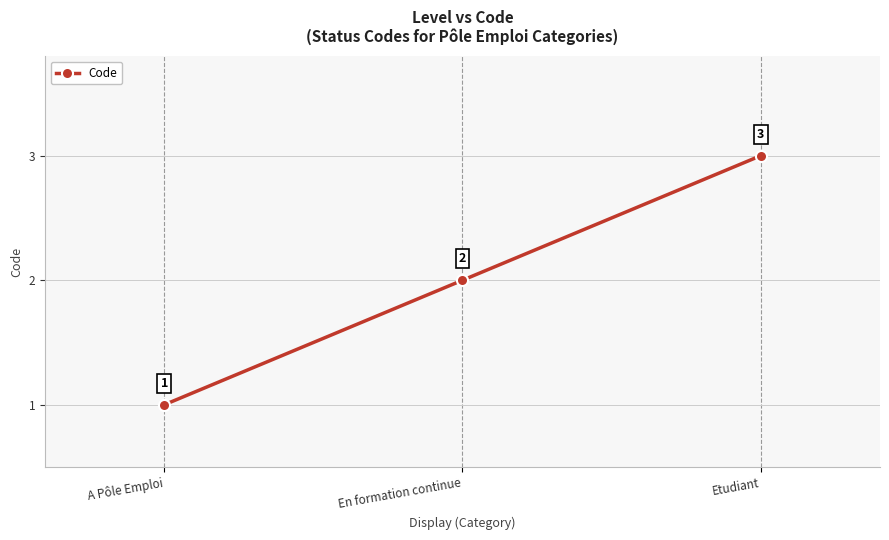

Does the chart display data point markers on the line(s)?

Yes